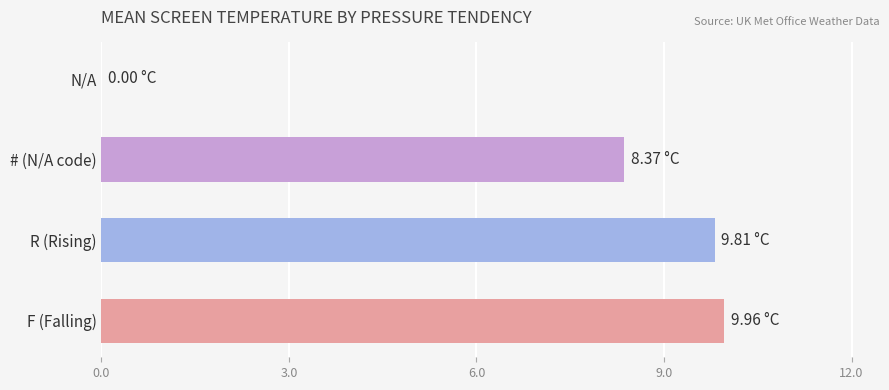

What is the sum of the values at N/A and # (N/A code)?

8.4